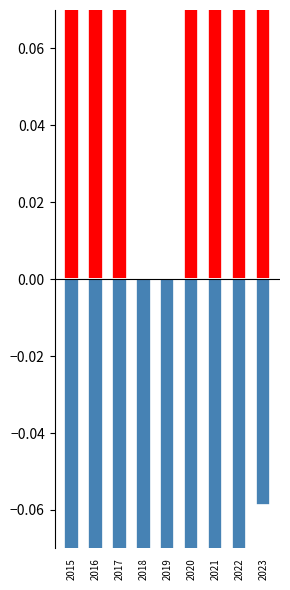

Reading left to right, extract all data points from this chart.

Robbery: 2015=0.2	2016=0.2	2017=0.4	2018=0.0	2019=0.0	2020=0.2	2021=0.1	2022=0.5	2023=0.1
Theft: 2015=-0.8	2016=-0.8	2017=-0.3	2018=-0.4	2019=-0.5	2020=-0.2	2021=-0.3	2022=-0.2	2023=-0.1